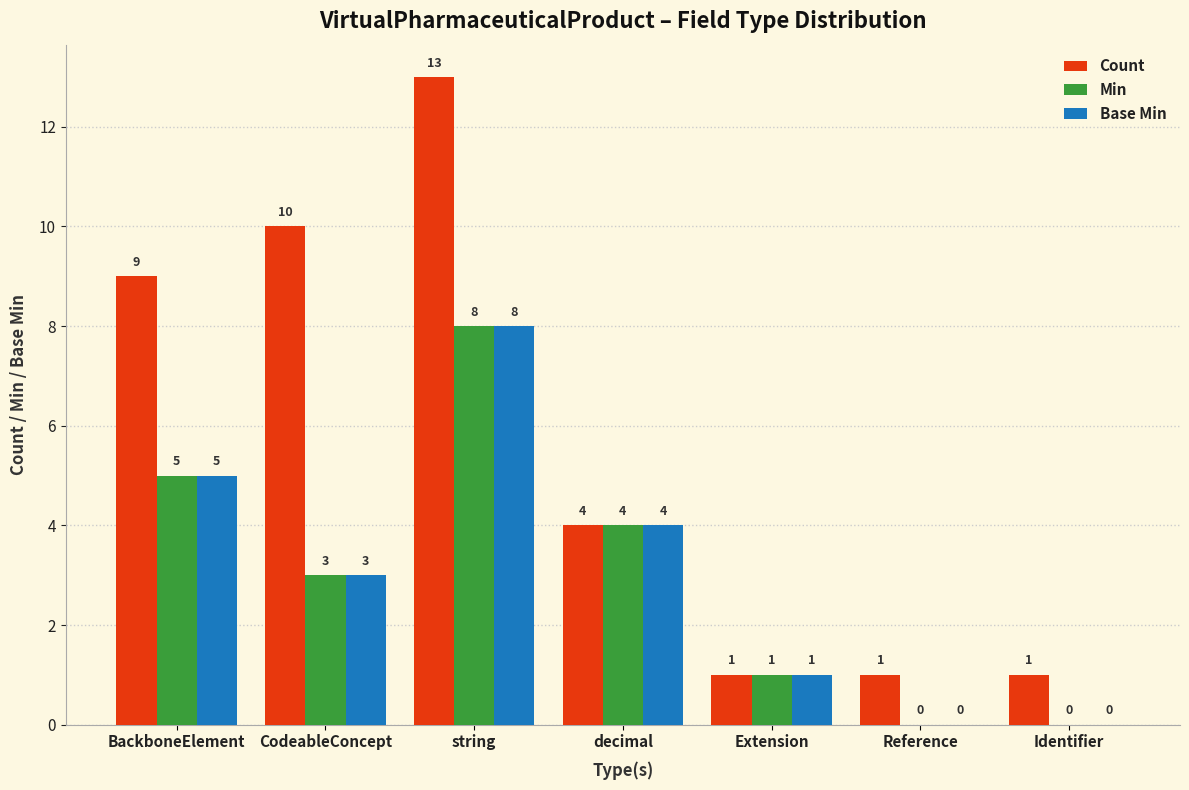

True or false: Count has a value of 0 at Reference.

False